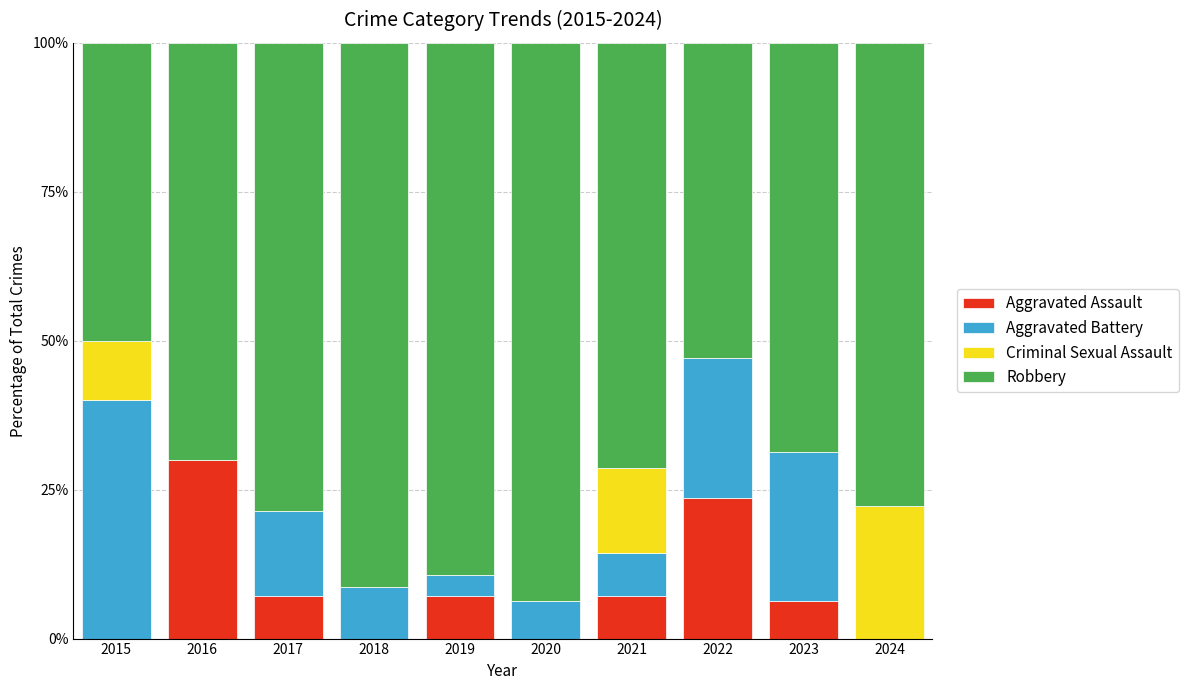

The Aggravated Assault series shows 7.1 at 2019. True or false?

True